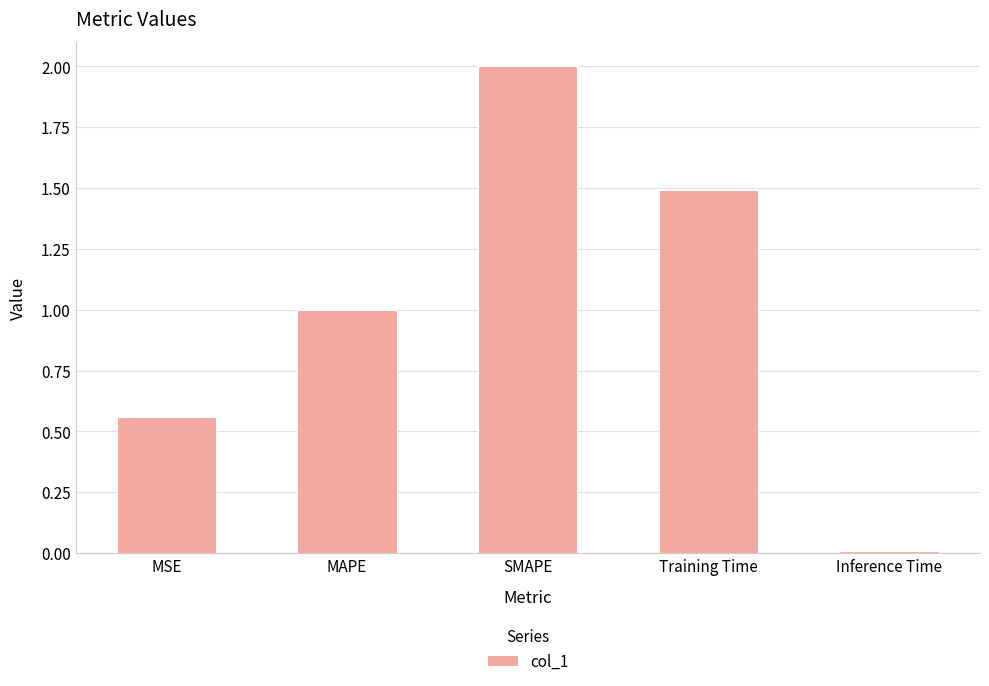

At which category does the chart reach its peak across all series?

SMAPE